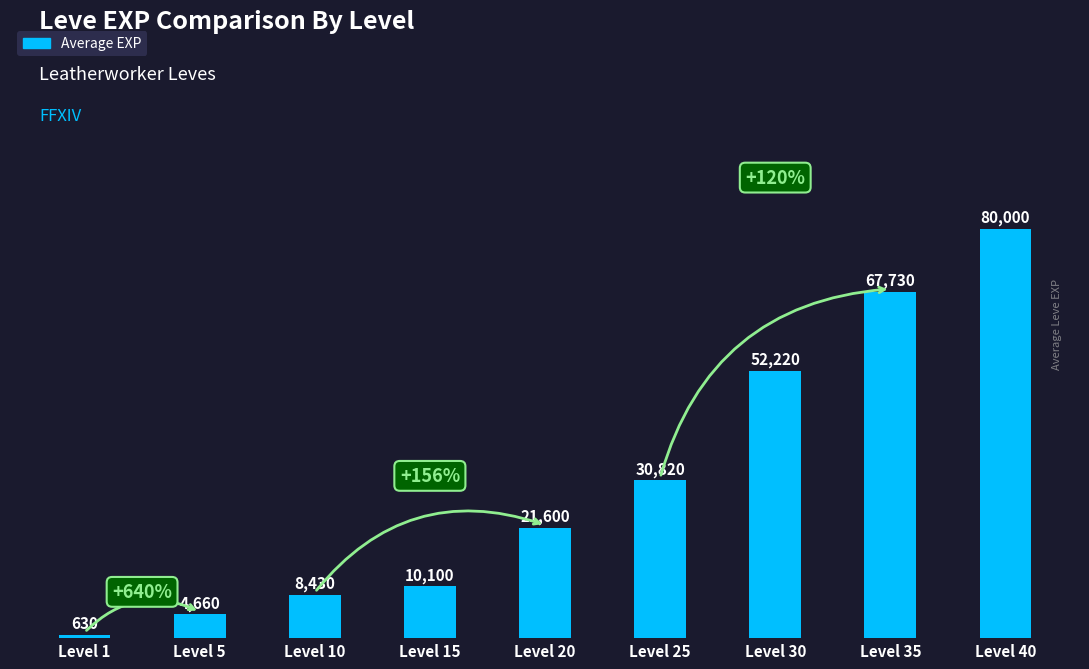

What is the smallest value displayed?

630